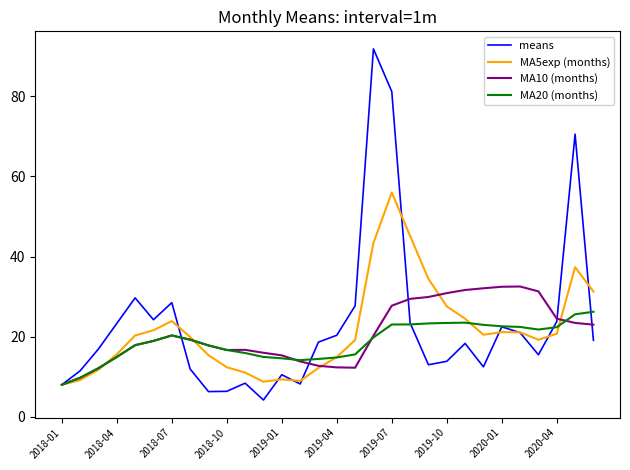

True or false: MA5exp (months) has more than 1 interior local peaks.

True